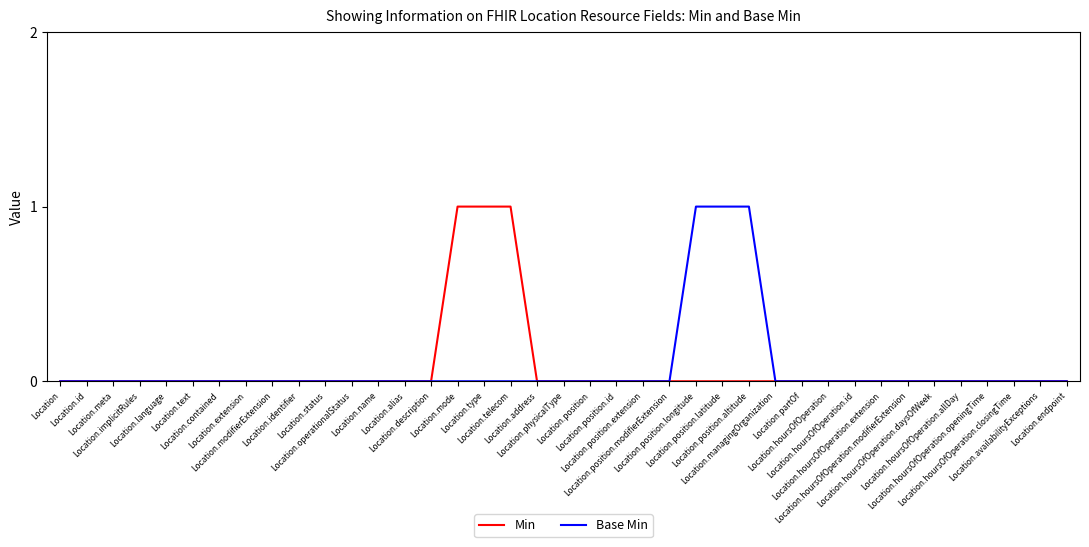

Which category has the lowest value across all series?

Location